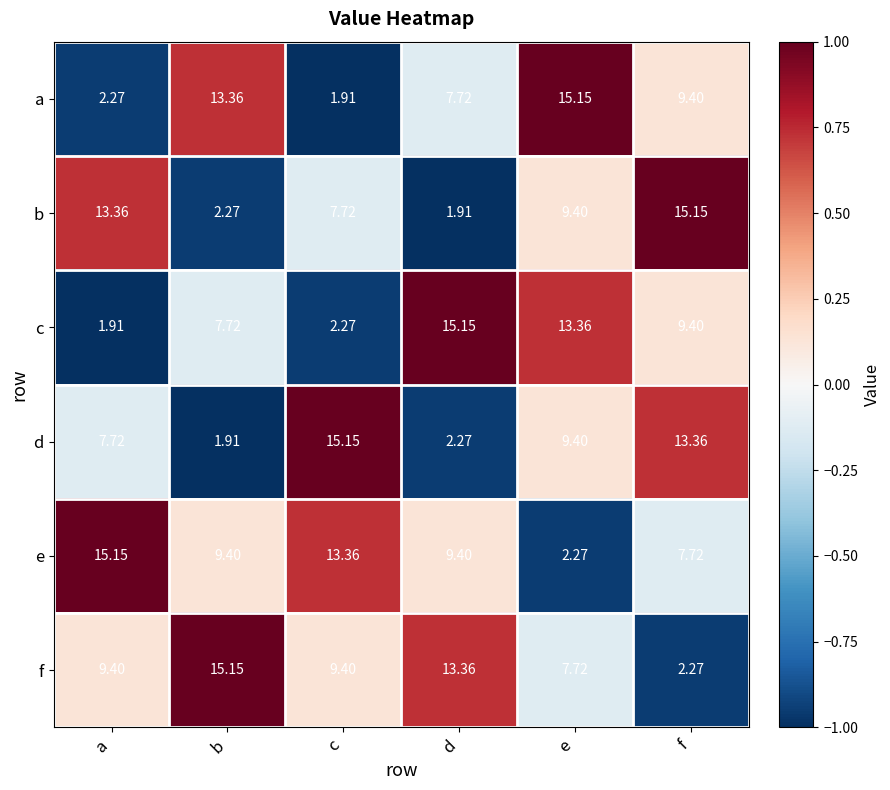

Rank the categories by c value from highest to lowest.

d, e, f, b, c, a